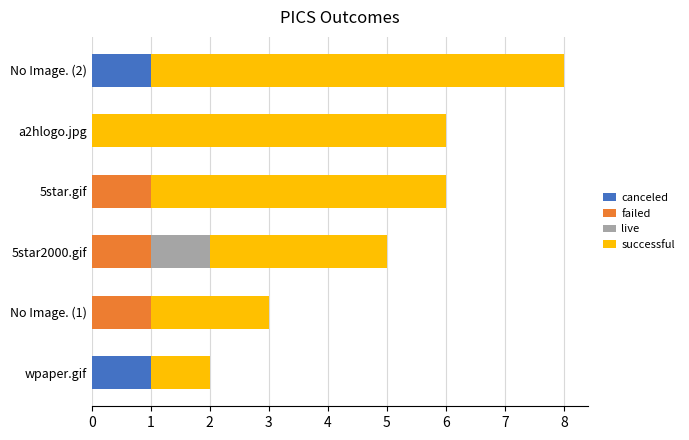

Count the number of data series in this chart.

4